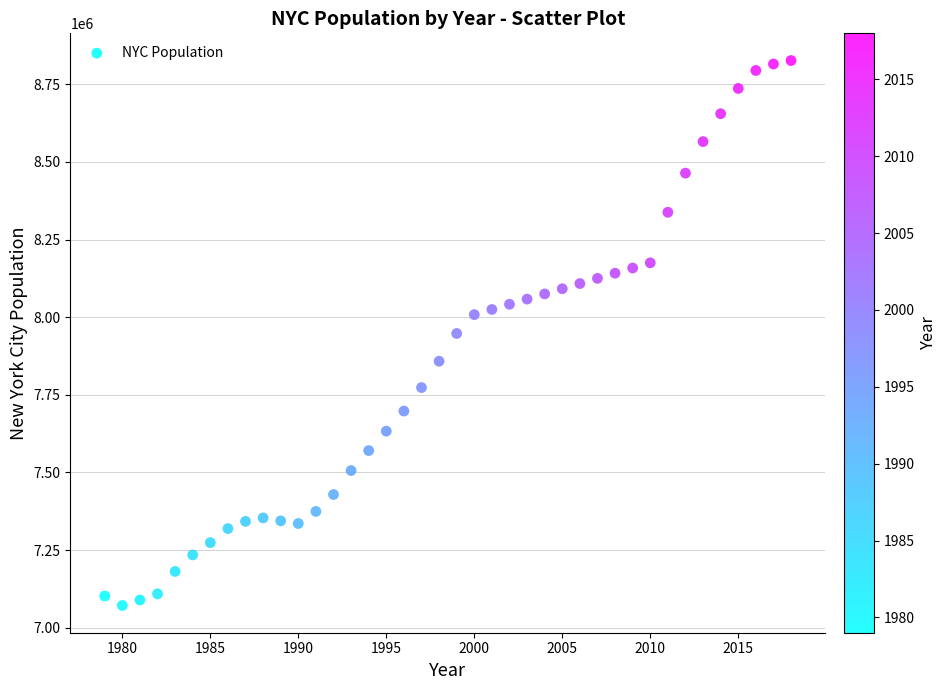

What is the range of Y values (max minus min)?

1754833.0